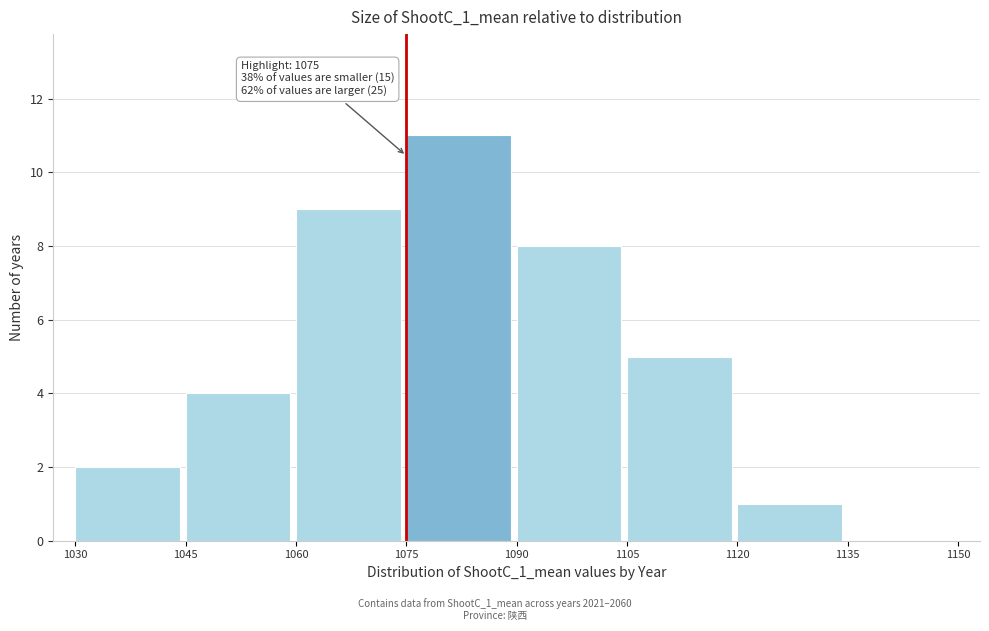

Which range on the x-axis has the tallest bar?

1075 to 1090